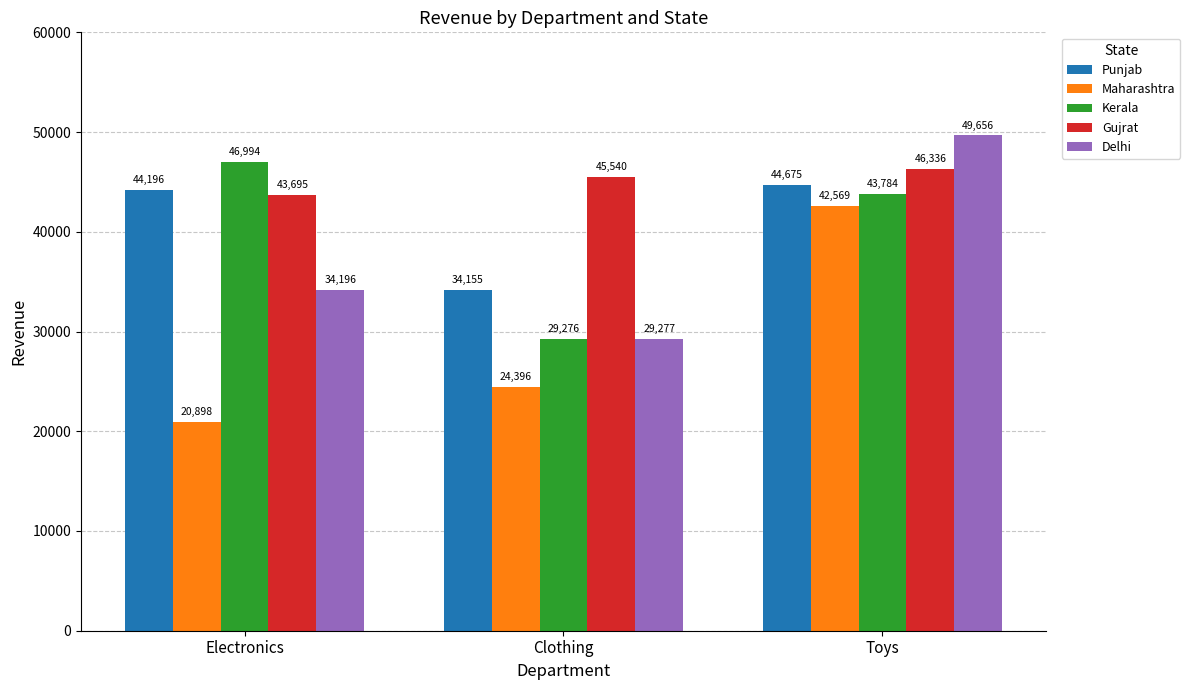

Where is Maharashtra nearest to the value 31733?

Clothing